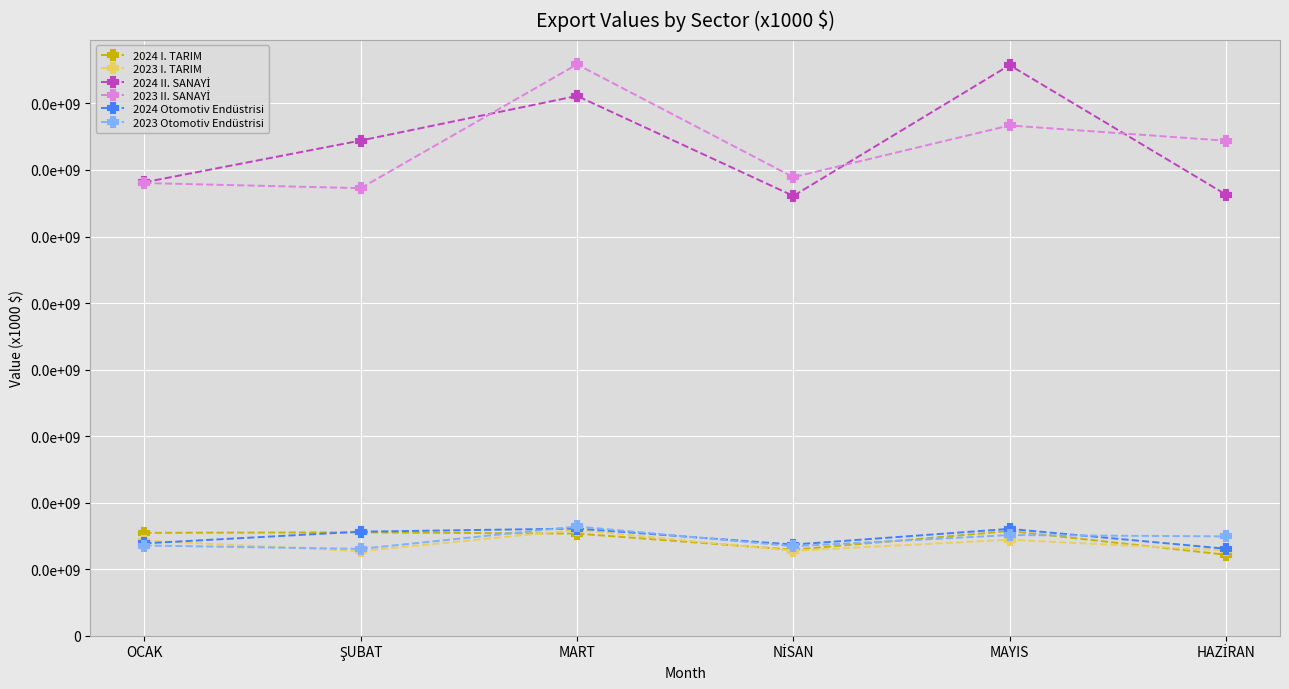

Is the value of 2024 II. SANAYİ at NİSAN greater than the value of 2023 Otomotiv Endüstrisi at ŞUBAT?

Yes